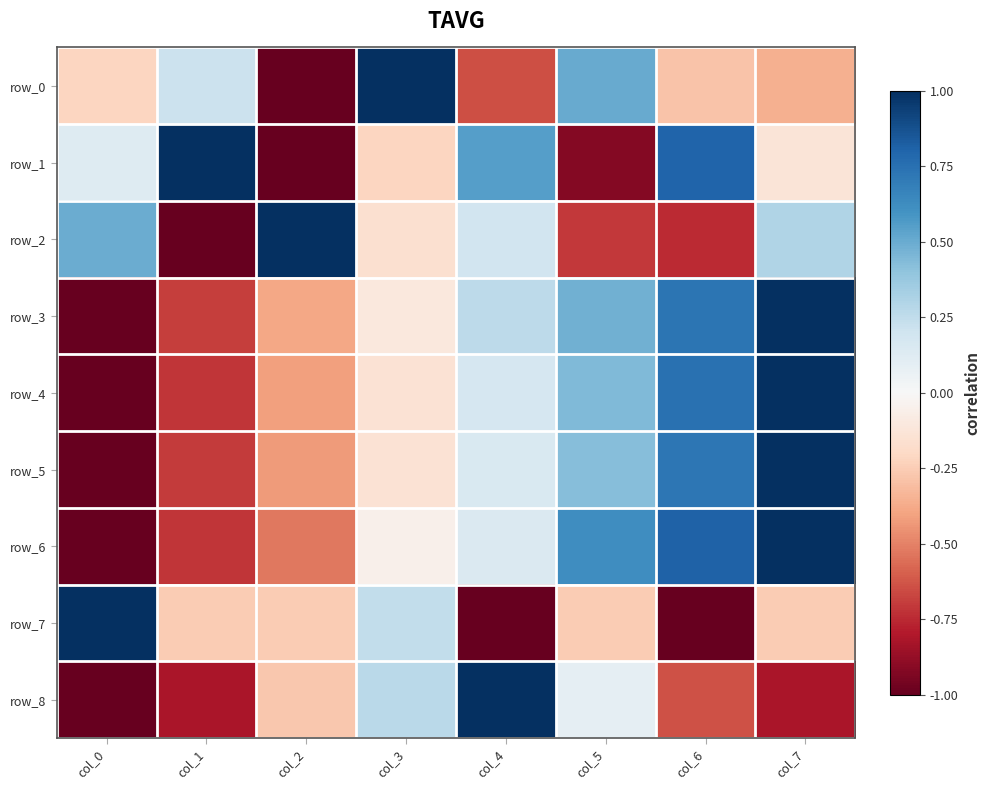

Is it true that row_4 equals -1.2 at col_1?

False